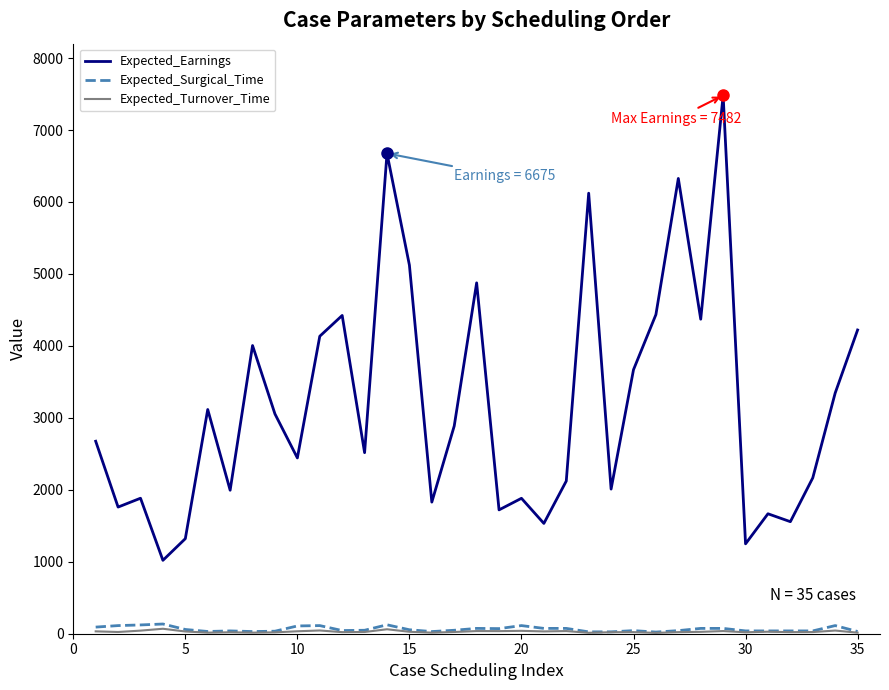

Does the chart have visible grid lines?

No